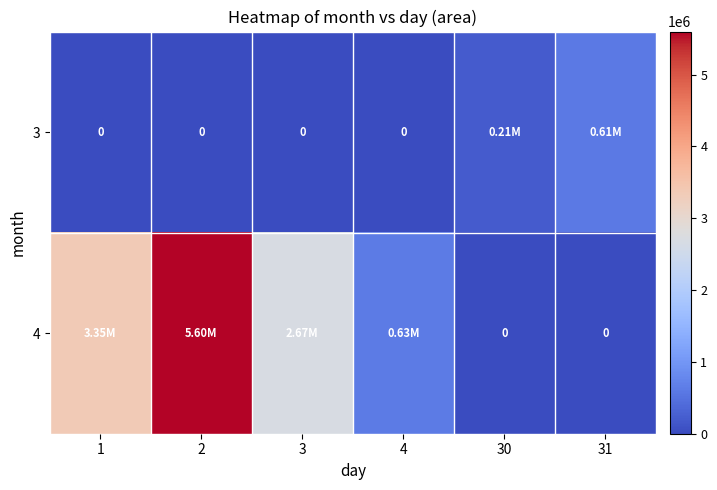

The 3 series shows 211562.5 at 30. True or false?

True